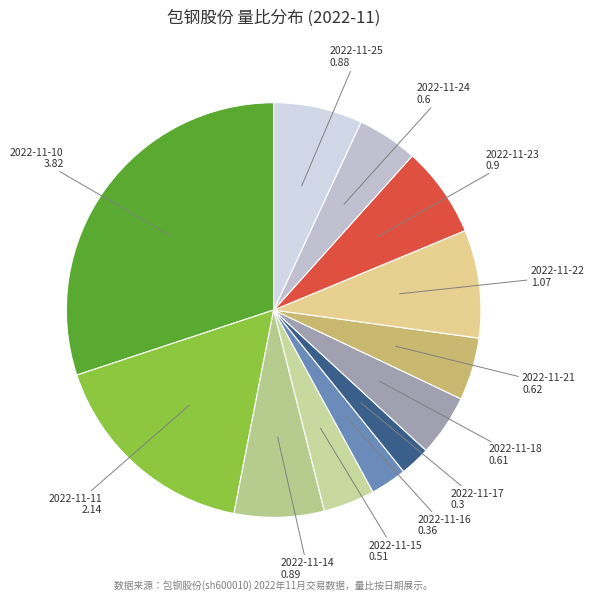

How many slices are in this pie chart?

12